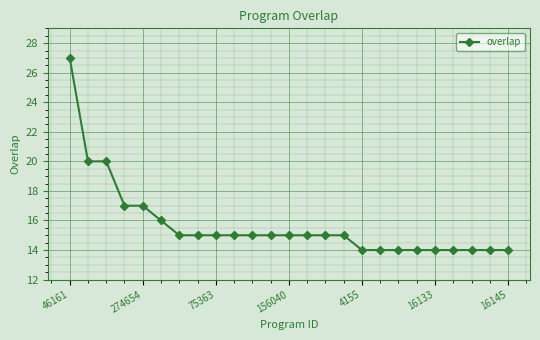

What is the greatest value displayed?

27